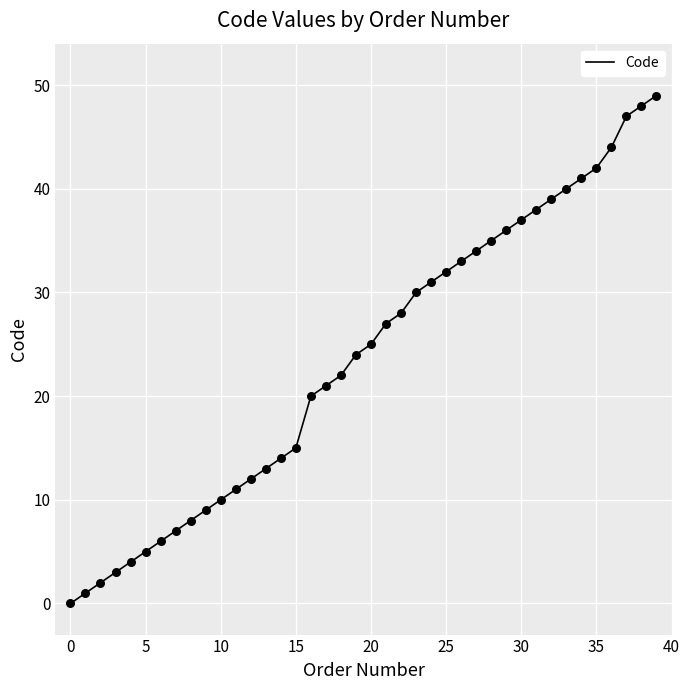

What is the maximum value shown in the chart?

49